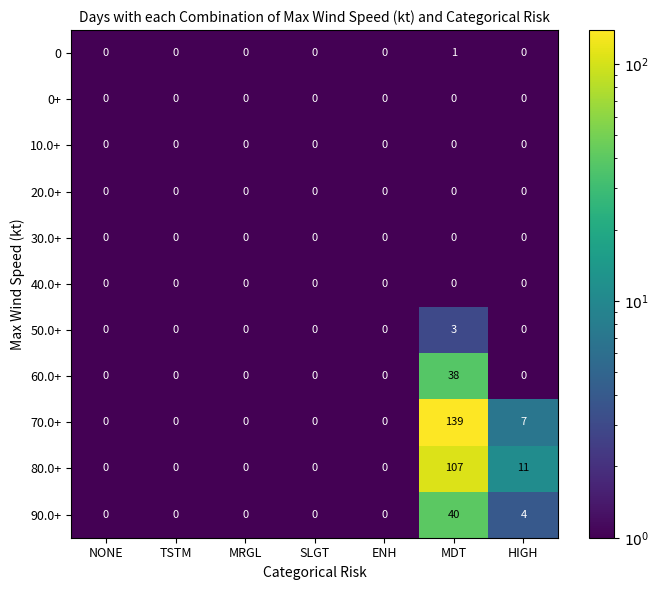

What is the total value across all series at MDT?

328